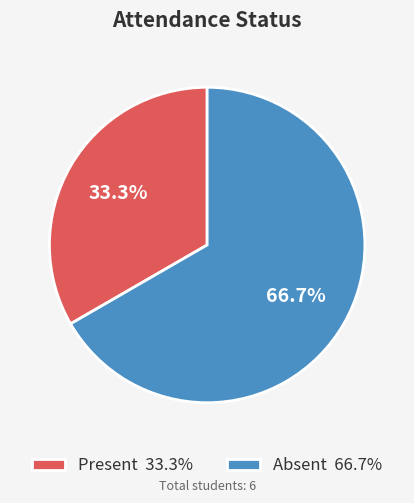

Is there any slice that represents more than half of the pie?

Yes